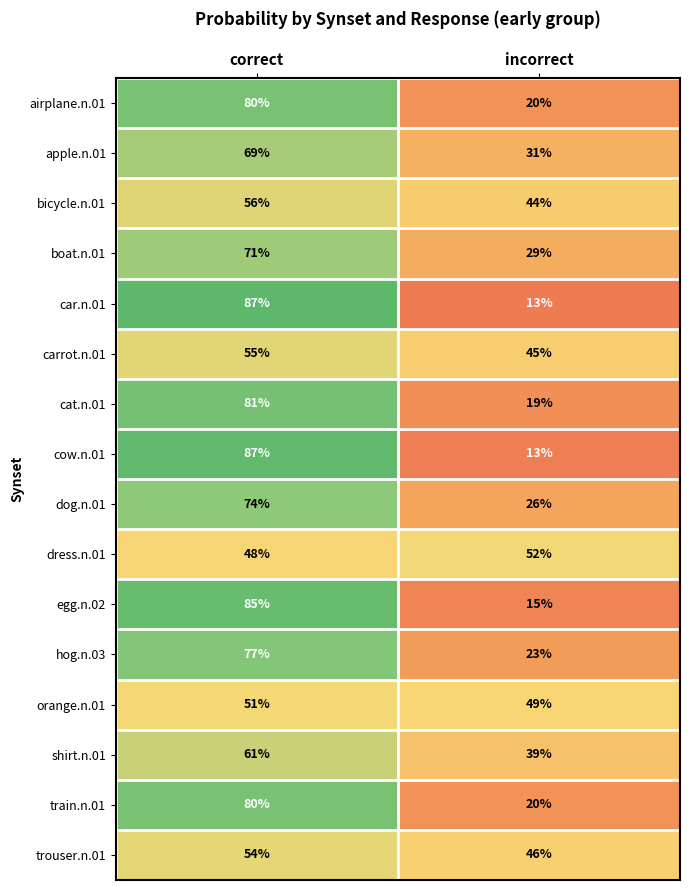

What is the average value of the shirt.n.01 series?

50